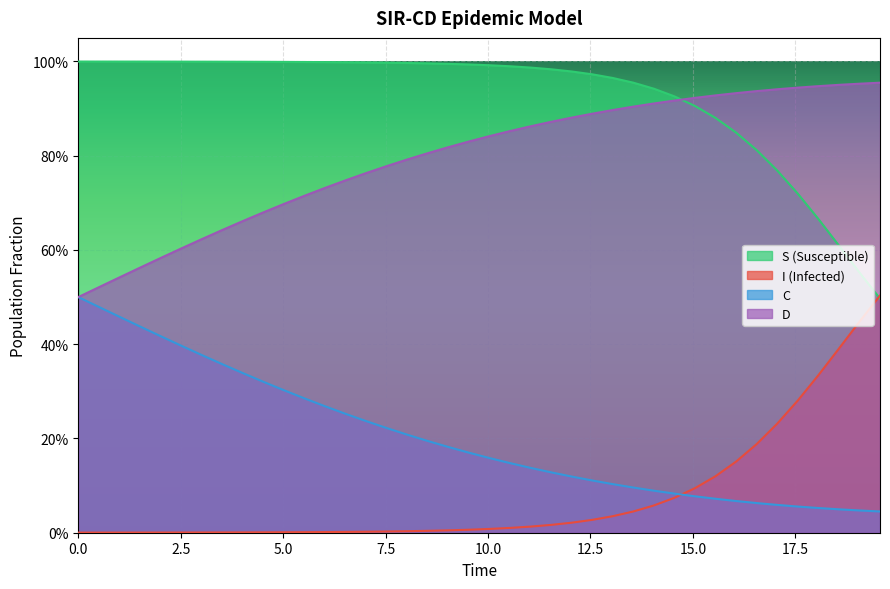

The I series shows 0.1 at 28. True or false?

False